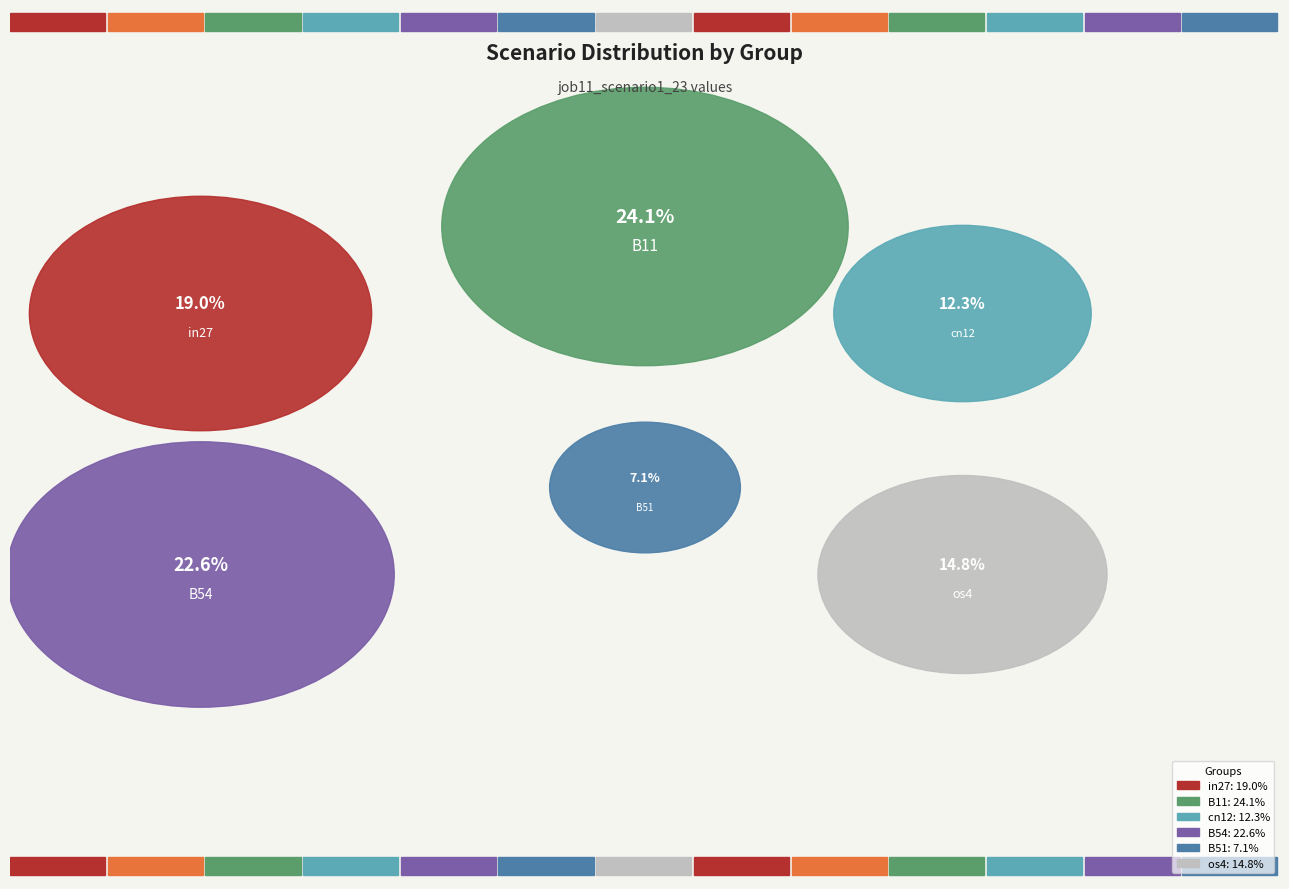

To the nearest percent, what portion does in27 represent?

19%